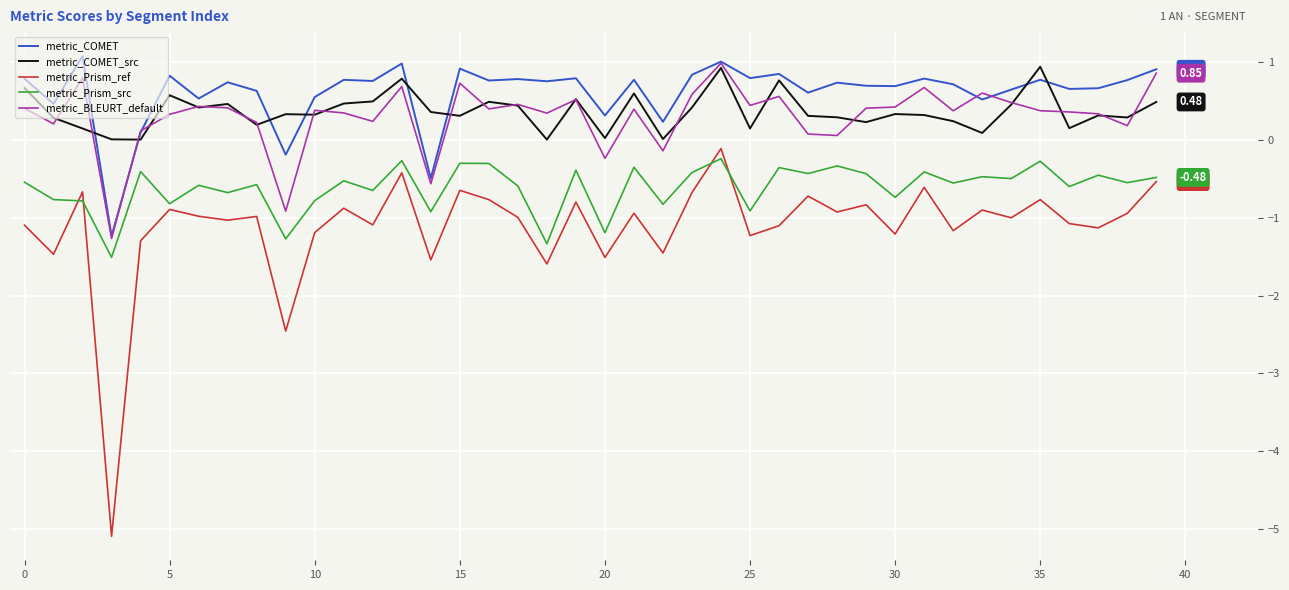

True or false: metric_Prism_ref and metric_COMET_src intersect in this chart.

False